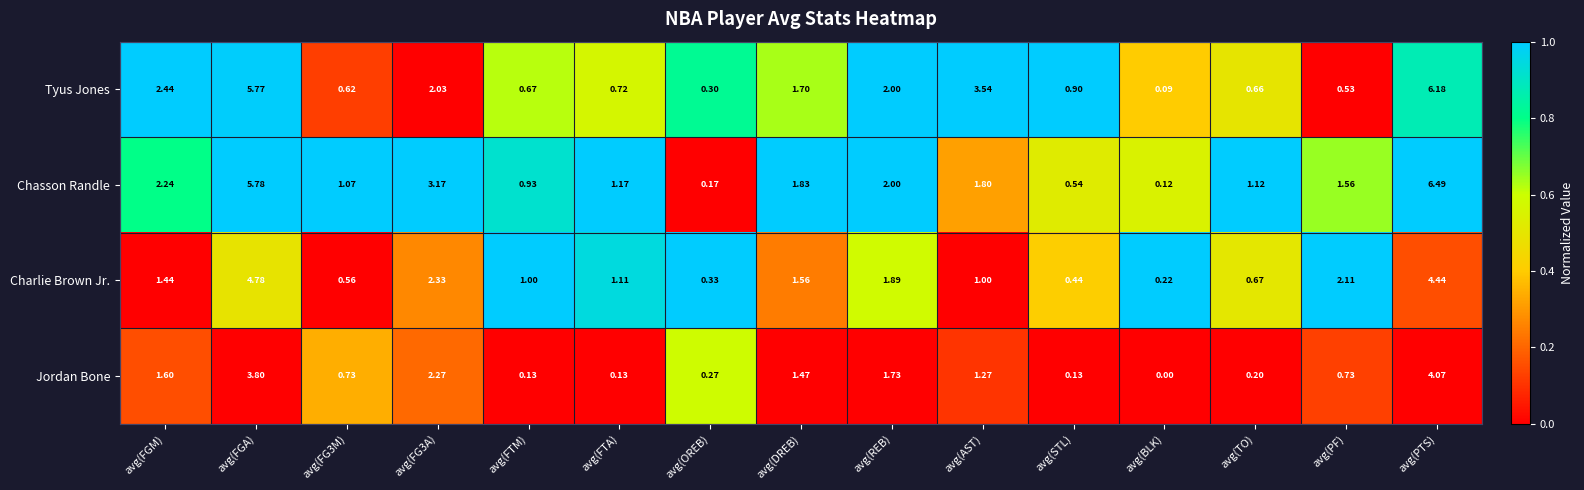

At which label does Charlie Brown Jr. first exceed 1?

avg(FGM)